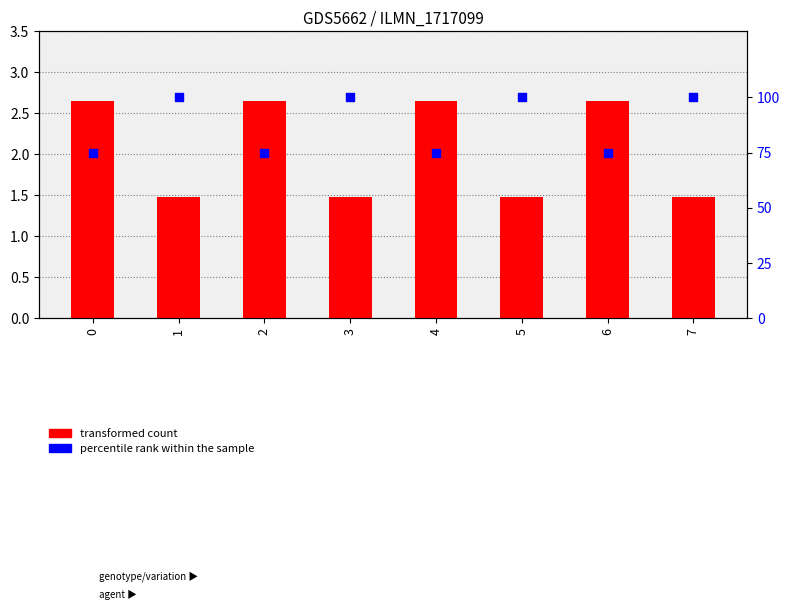

At how many categories does at least one series exceed 67?

8